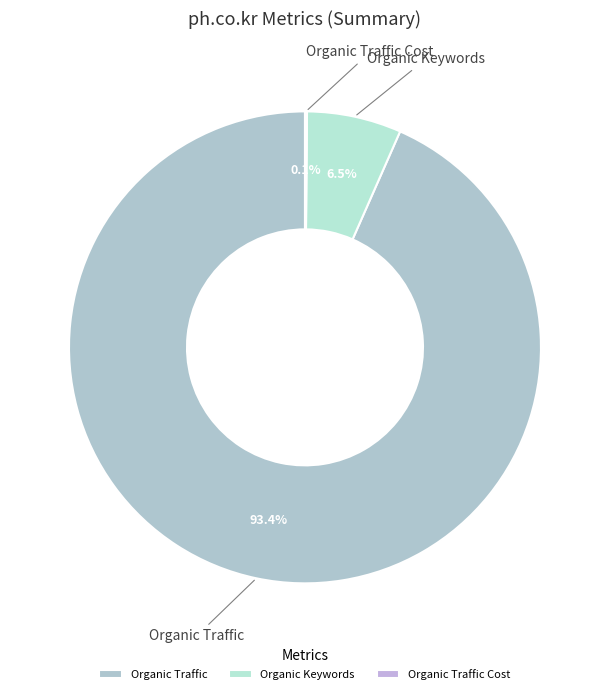

Between Organic Keywords and Organic Traffic, which is larger?

Organic Traffic